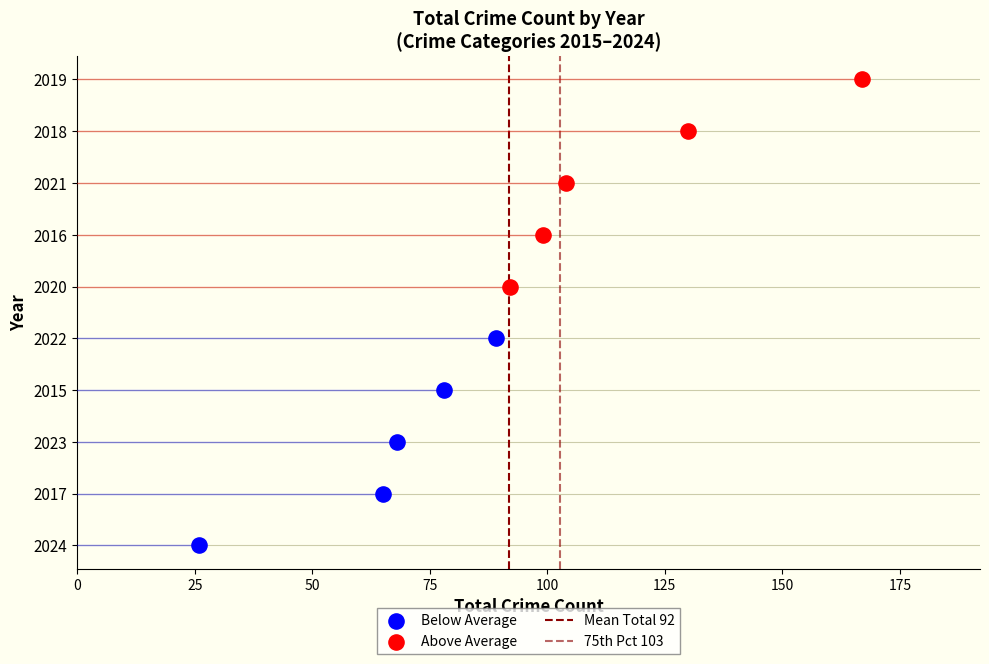

Is the value of Mean Total 92 at 25 greater than the value of 75th Pct 103 at 25?

No